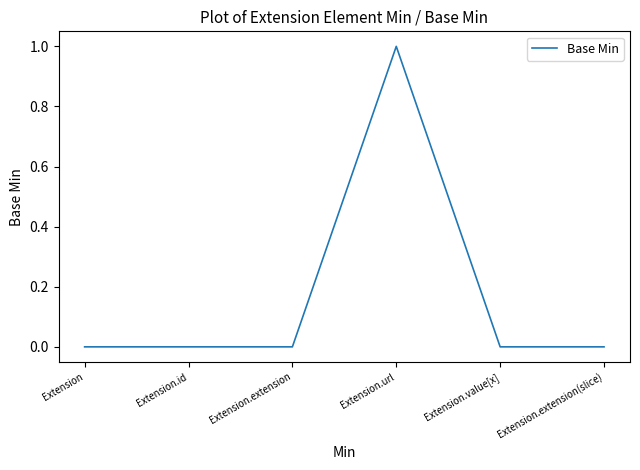

What is the maximum value shown in the chart?

1